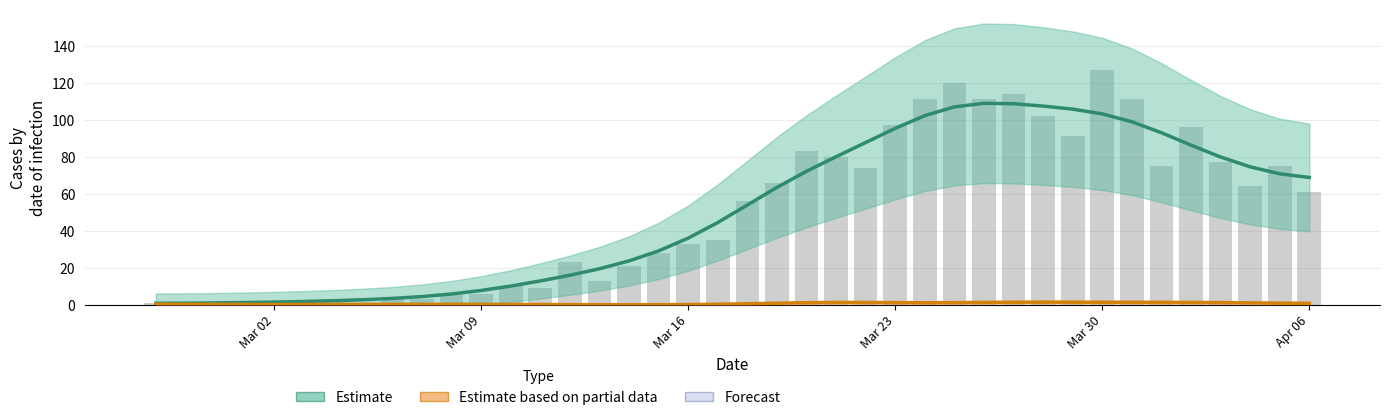

Which series has the widest spread of values?

Estimate